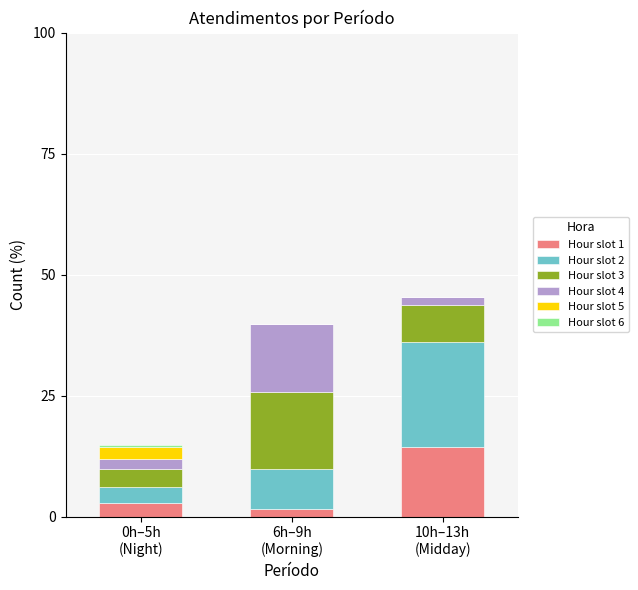

How many data points does each series have?

3